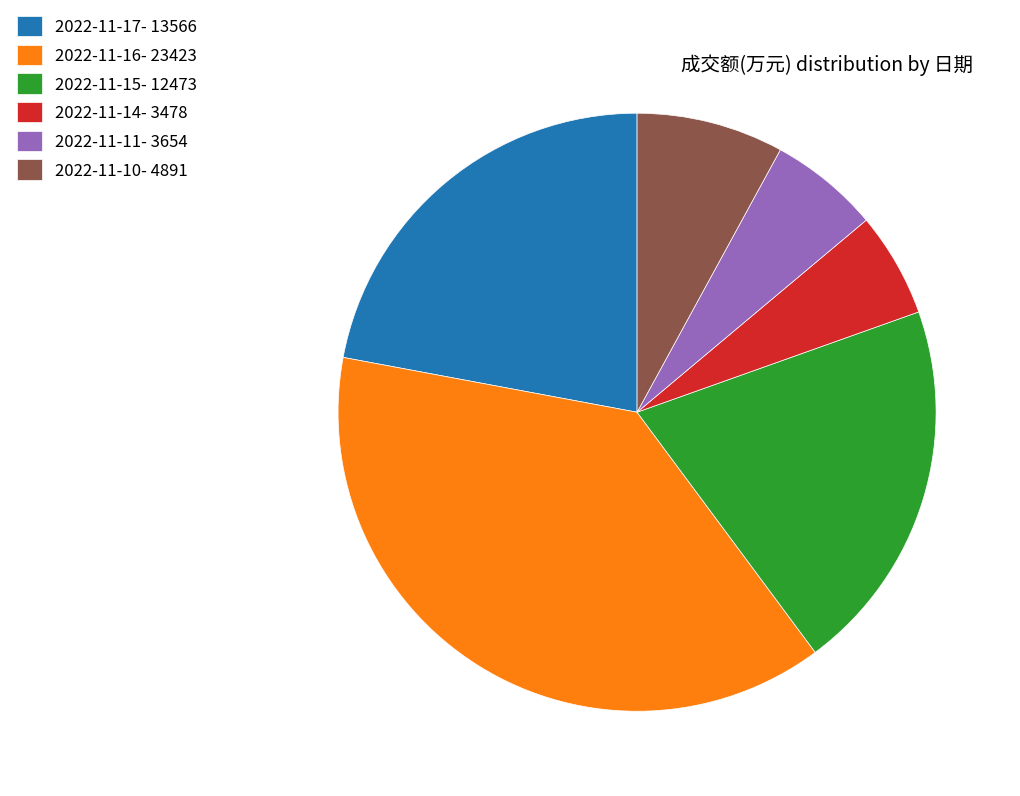

What is the ratio of the value at 2022-11-17- 13566 to the value at 2022-11-10- 4891?

2.8